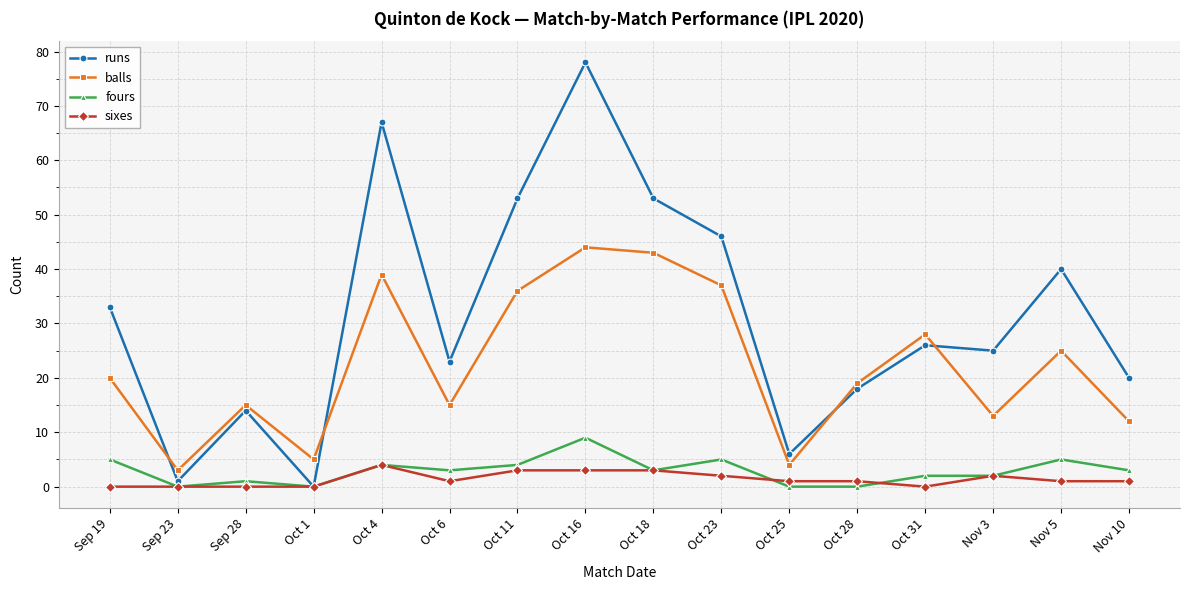

Which series has the largest total across all categories?

runs